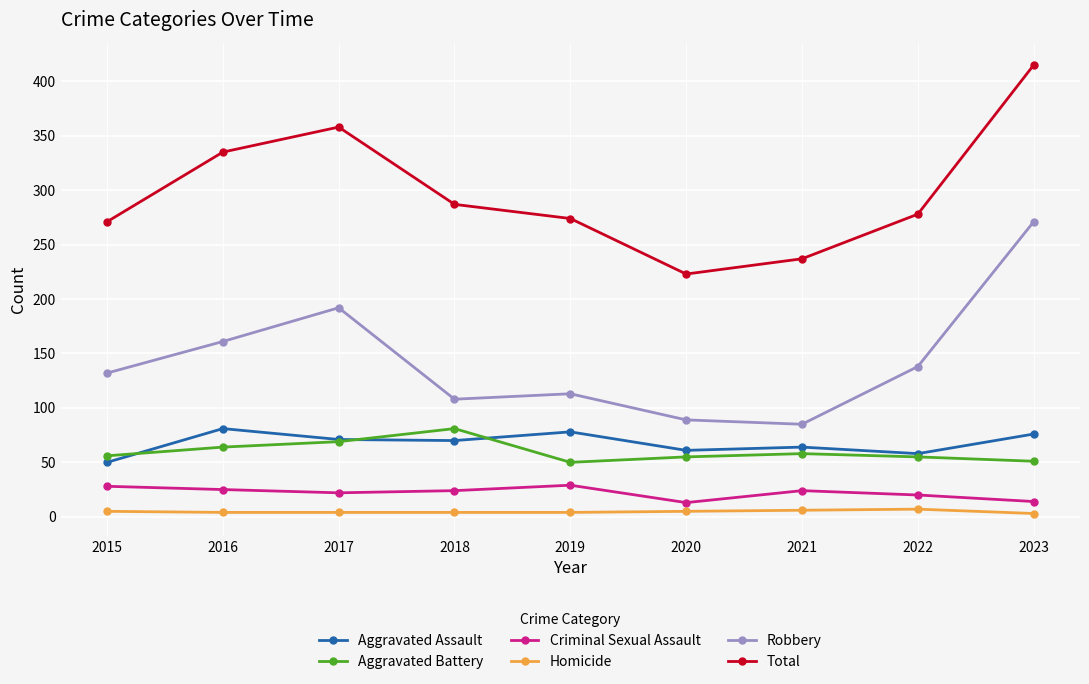

In Aggravated Battery, how many points are lower than both neighbors (excluding endpoints)?

1